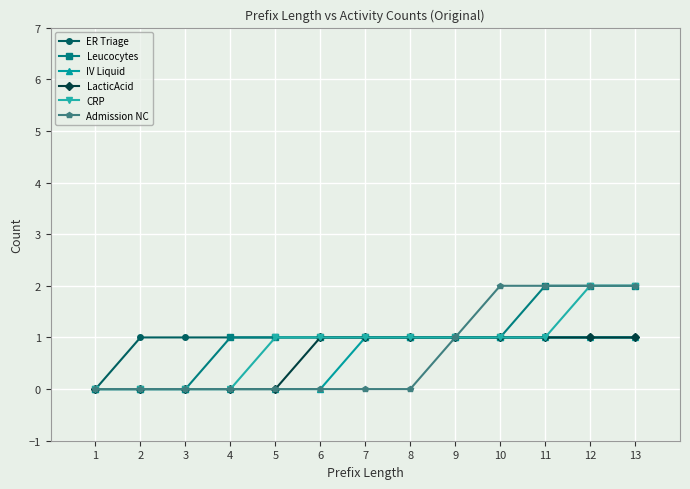

What is the total value across all series at 6?

4